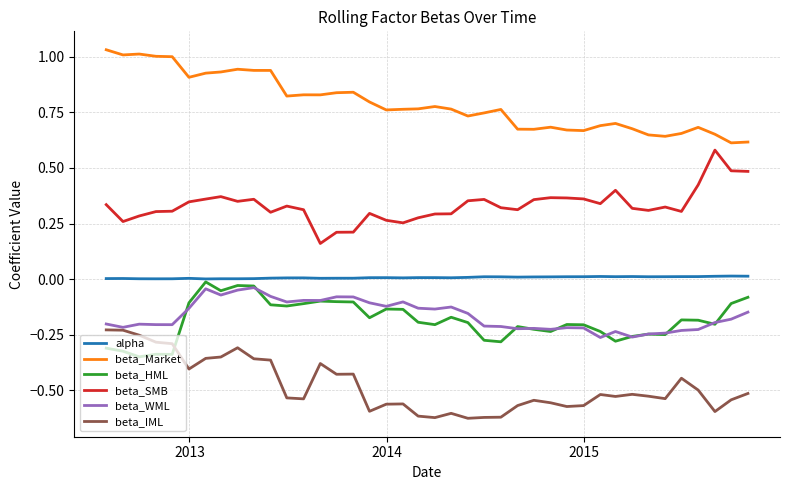

Count the number of data series in this chart.

6